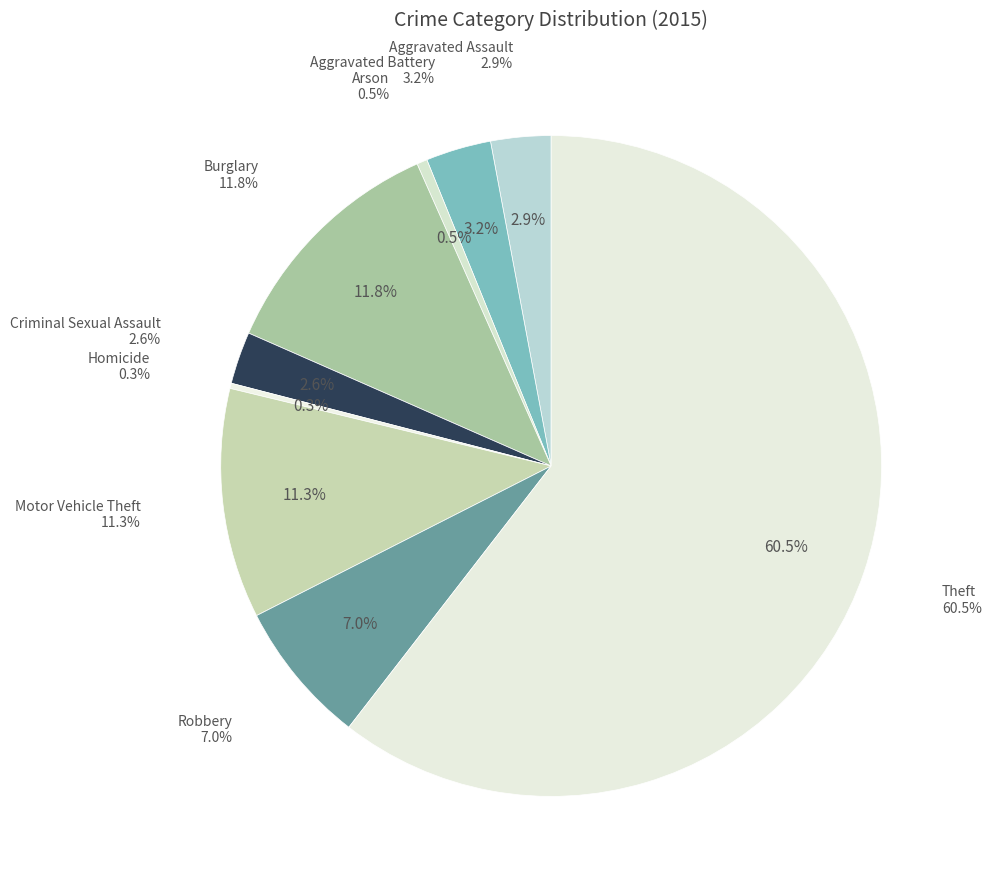

Is it true that Aggravated Battery is 1% of the pie?

False